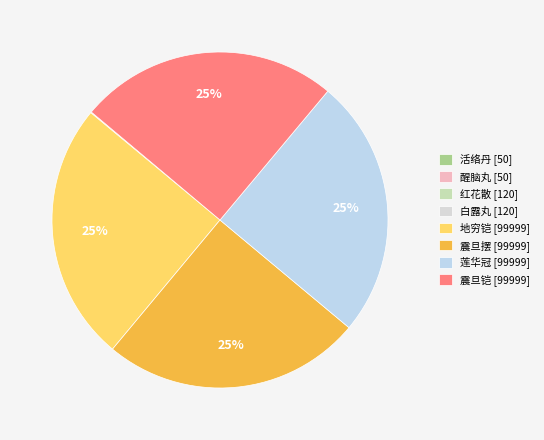

Which category has the biggest portion of the pie?

地穷铠